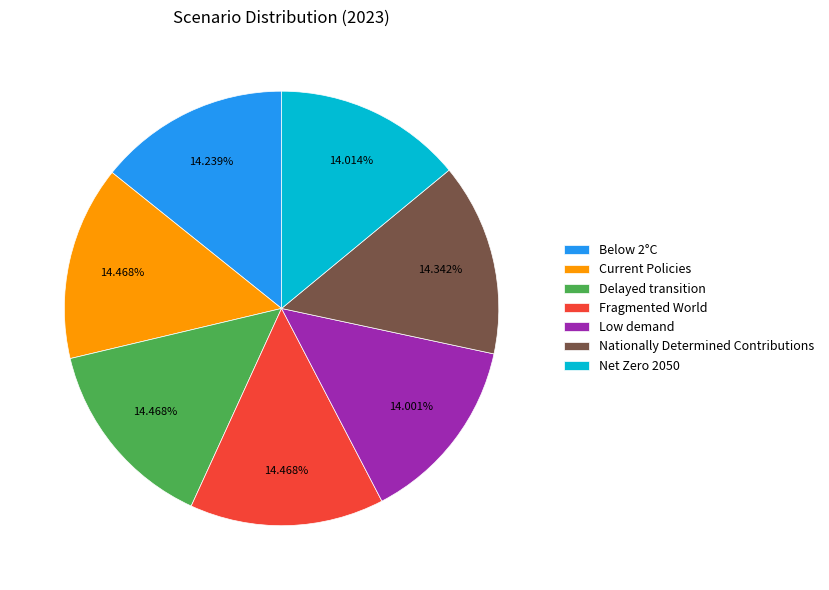

Is the sum of Current Policies and Delayed transition greater than half?

No